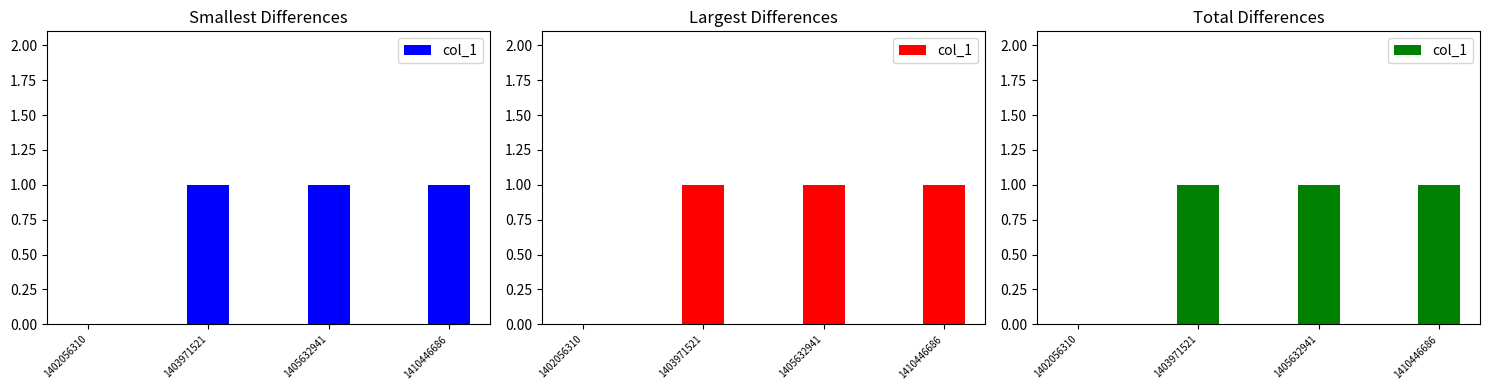

Which category has the highest value across all series?

1403971521